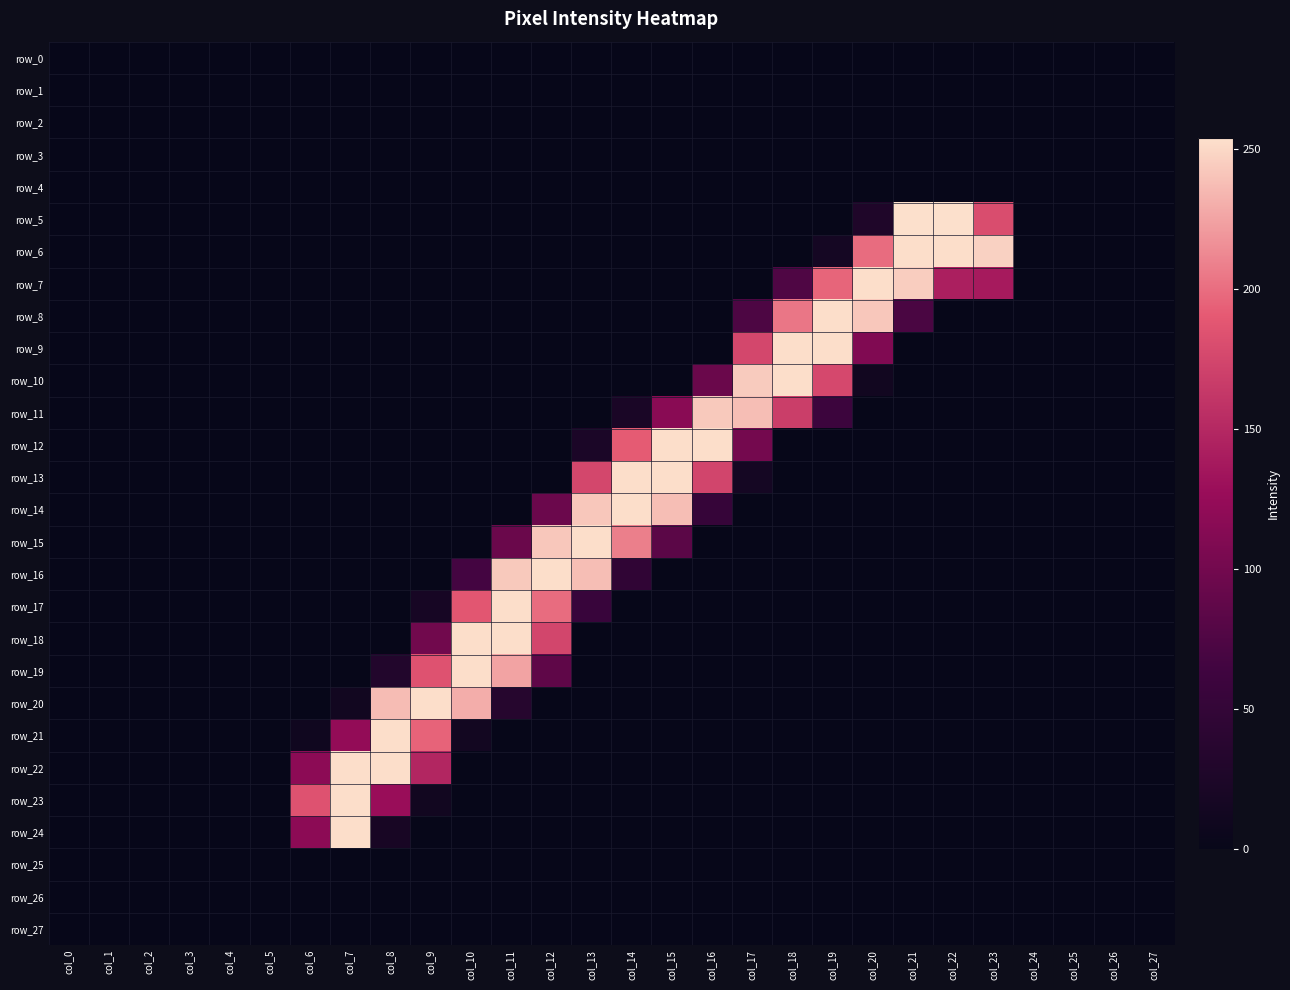

What is the difference between the maximum and second lowest values in the row_24 series?

253